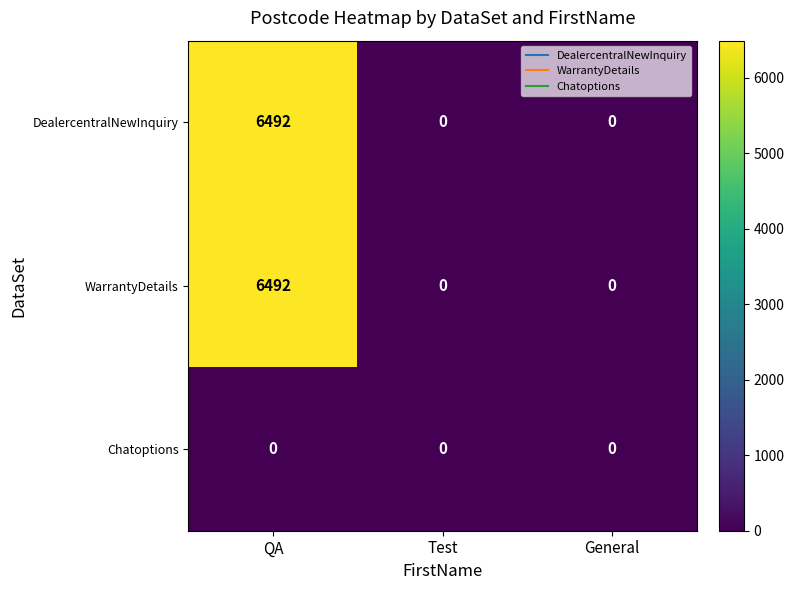

Reading left to right, transcribe all the data shown in this chart.

DealercentralNewInquiry: QA=6492	Test=0	General=0
WarrantyDetails: QA=6492	Test=0	General=0
Chatoptions: QA=0	Test=0	General=0